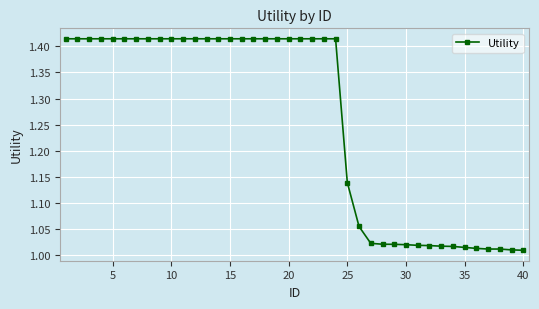

What is the sum of all values?

50.4